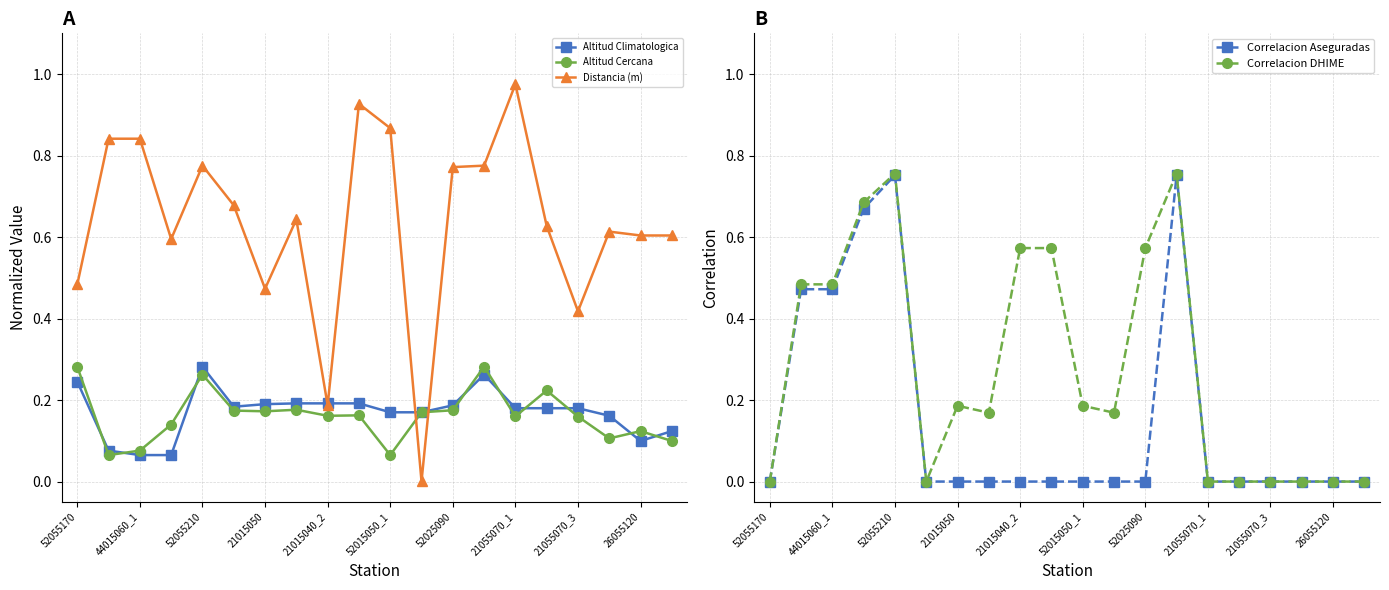

How many Altitud Climatologica values are between 0 and 1?

20